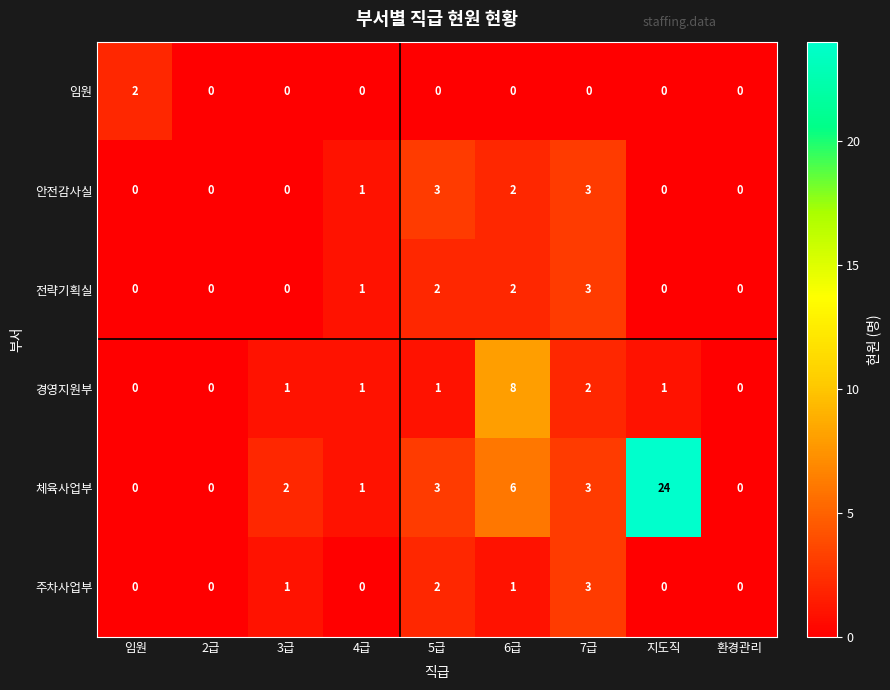

The value of 전략기획실 at 2급 is 1. True or false?

False